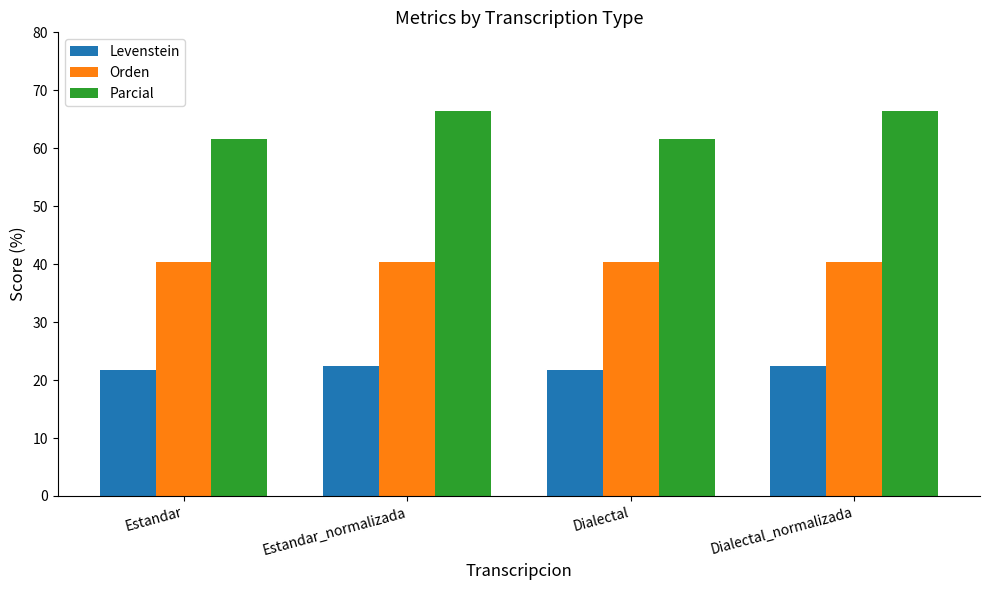

What is the label of the 4th bar from the right?

Estandar